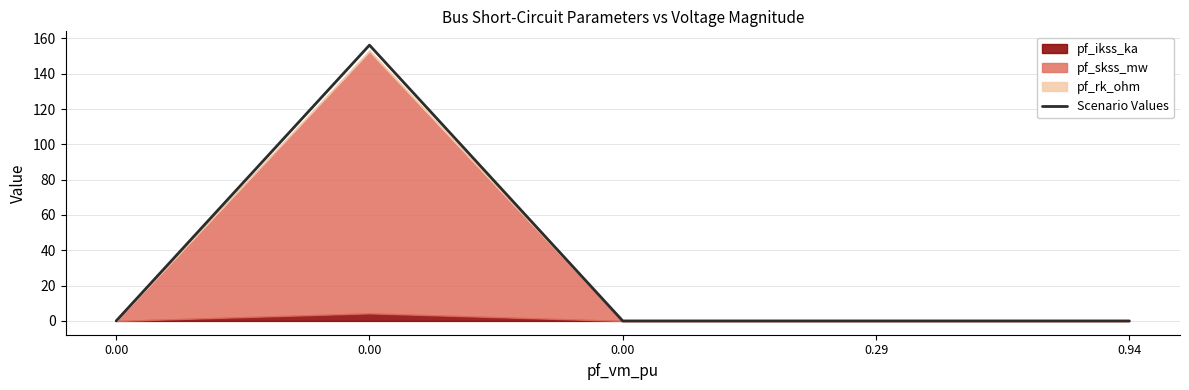

True or false: there are more than 2 points higher than both neighbors.

False